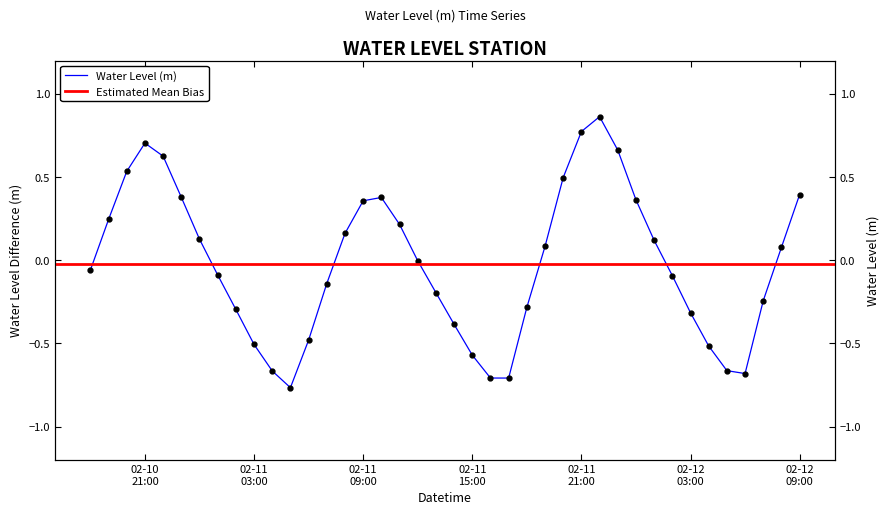

What is the label of the 1st point from the right?

02-12 09:00